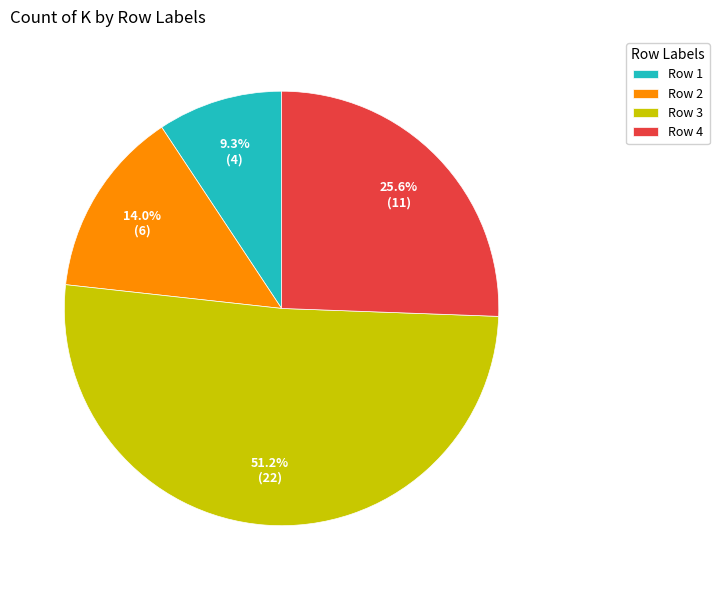

Which category has the biggest portion of the pie?

Row 3